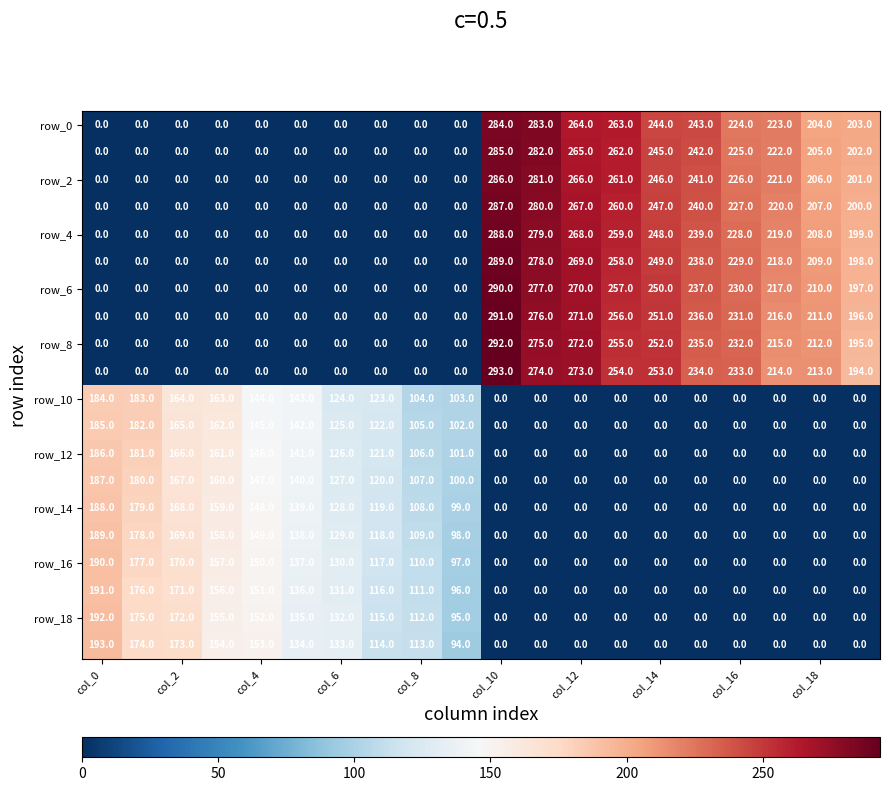

At how many categories does at least one series exceed 185?

11